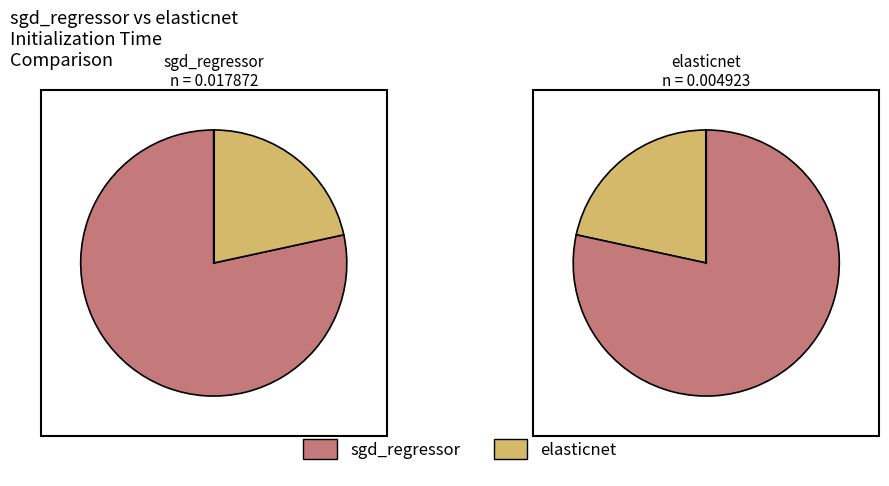

What percentage do sgd_regressor and elasticnet together represent?

100.0%